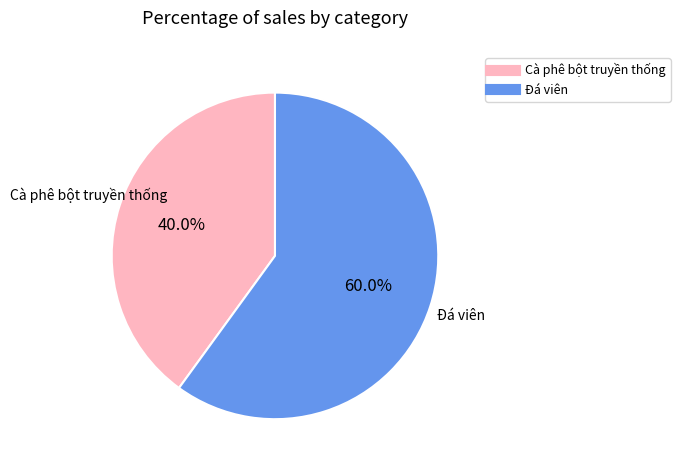

To the nearest percent, what is the difference between the Đá viên and Cà phê bột truyền thống slice percentages?

20%